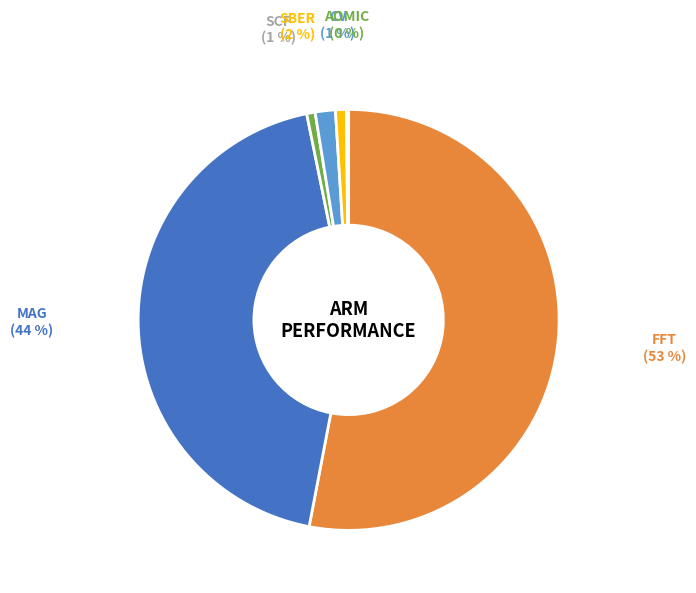

What is the largest slice in the pie chart?

FFT